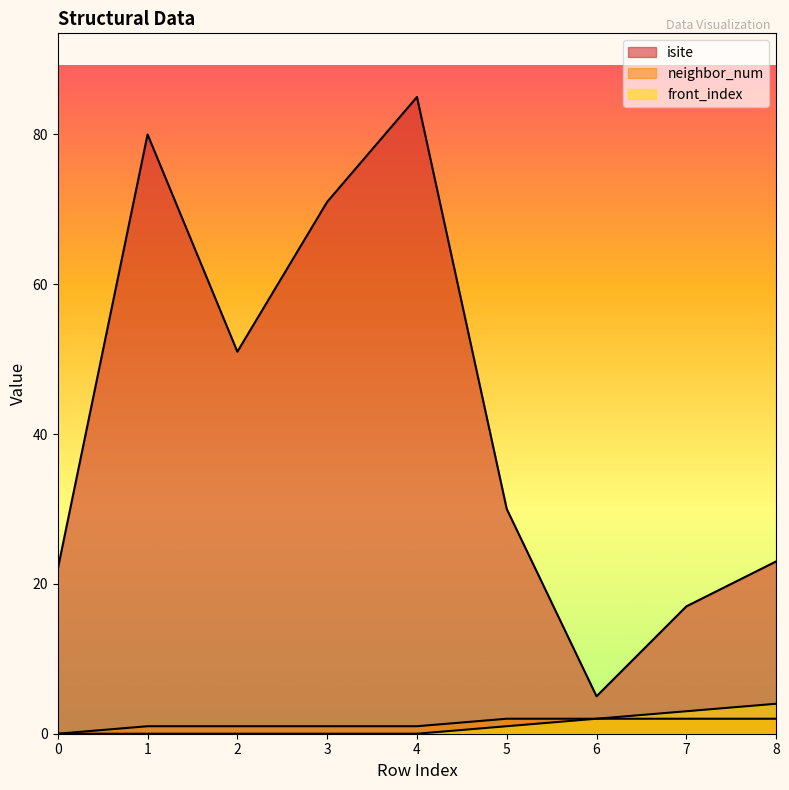

Where is neighbor_num nearest to the value 1?

1